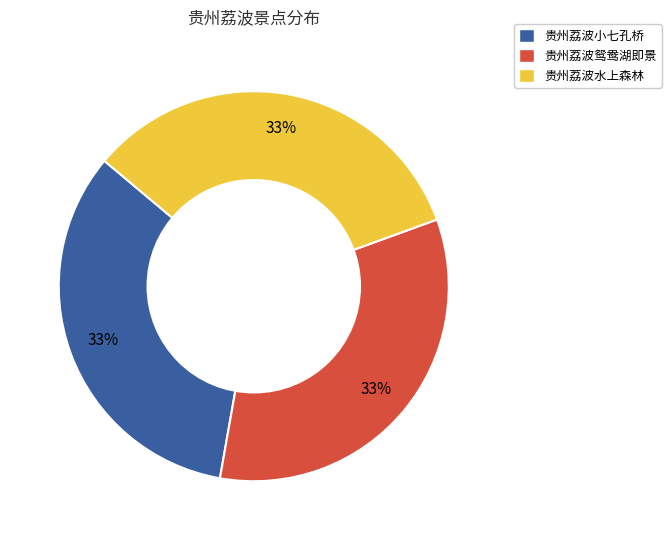

To the nearest percent, what is the combined percentage of 贵州荔波鸳鸯湖即景 and 贵州荔波水上森林?

67%